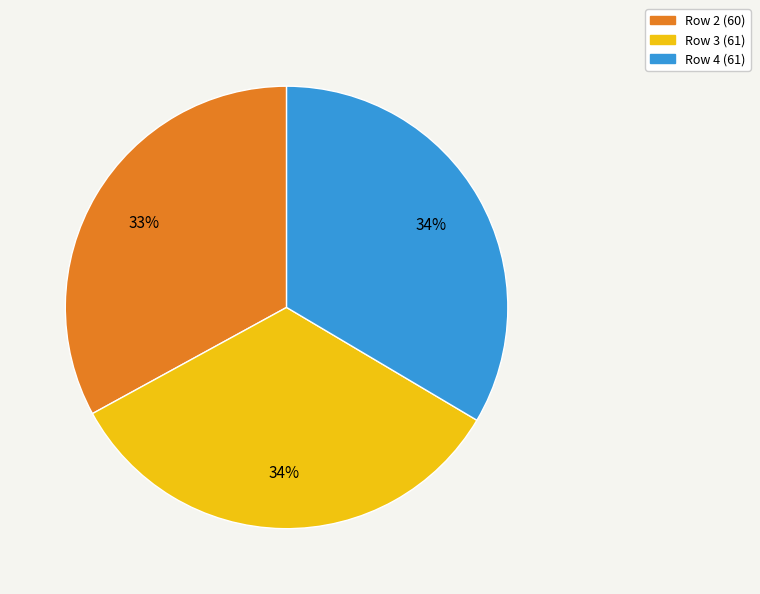

To the nearest percent, what is the average slice percentage?

33%